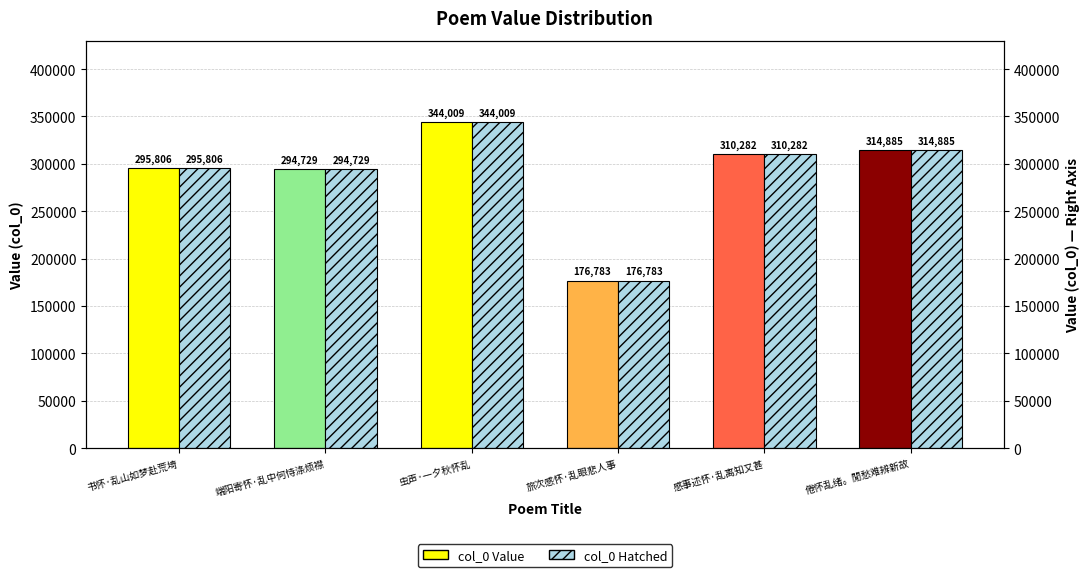

True or false: col_0 Value has a value of 195835 at 感事述怀·乱离知又甚.

False